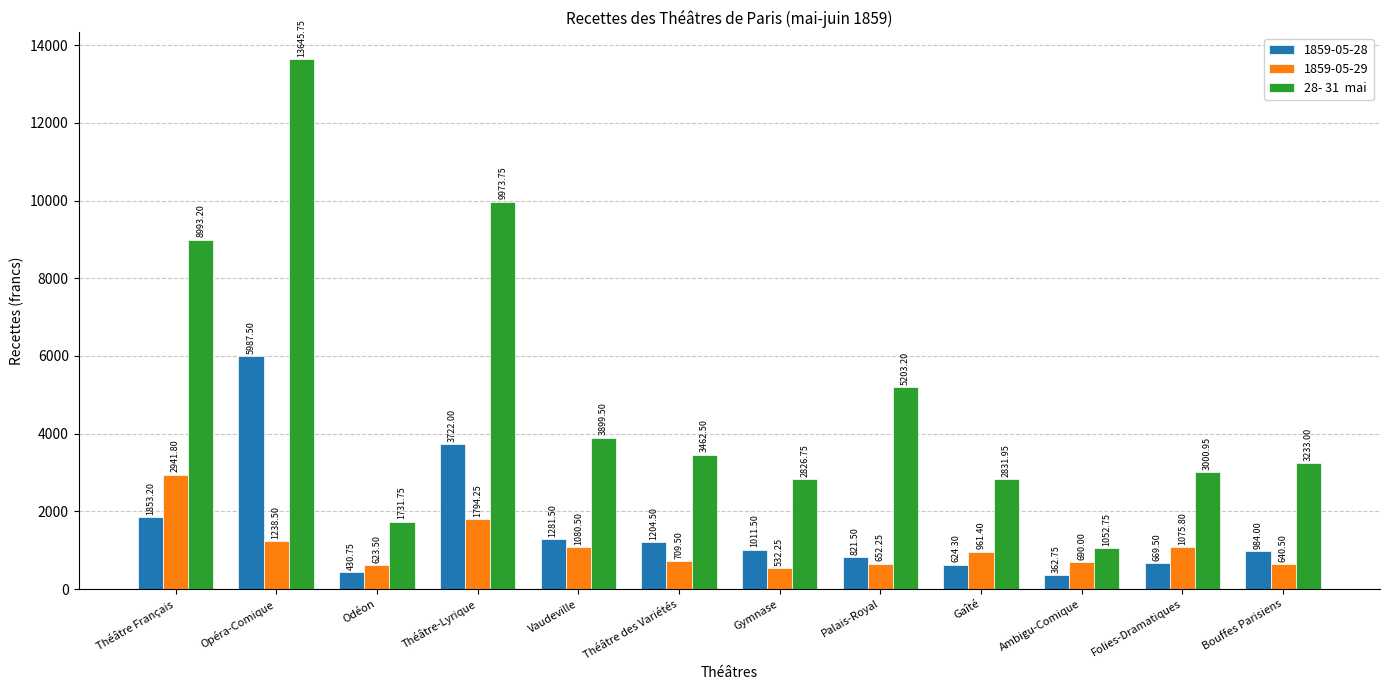

What is the difference between the highest and lowest values at Odéon?

1301.0